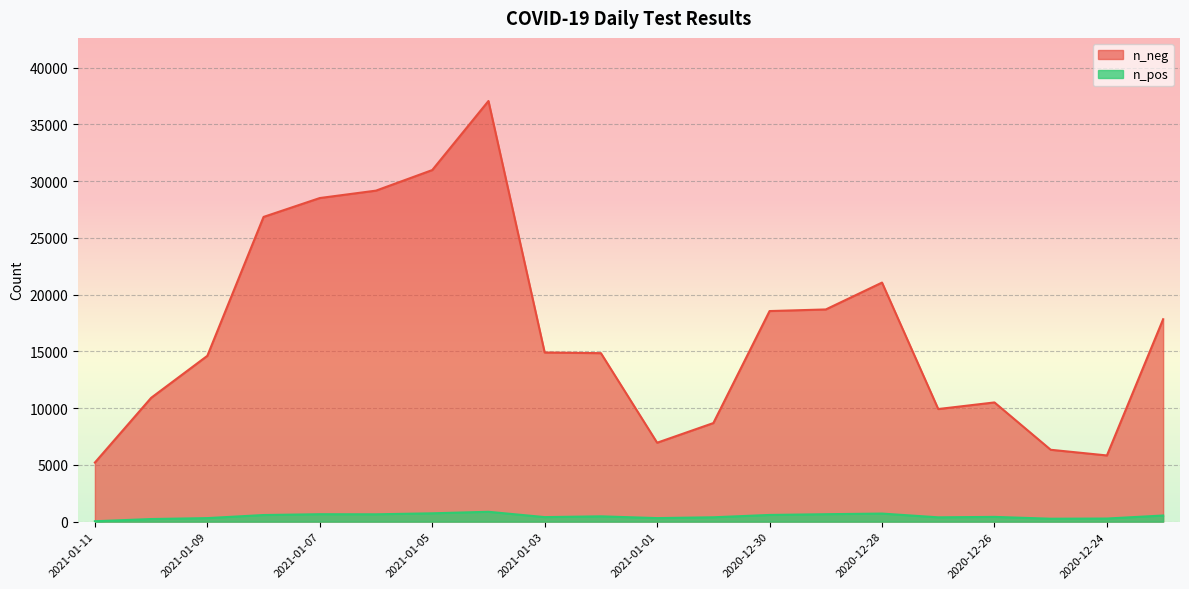

True or false: n_pos and n_neg intersect in this chart.

False